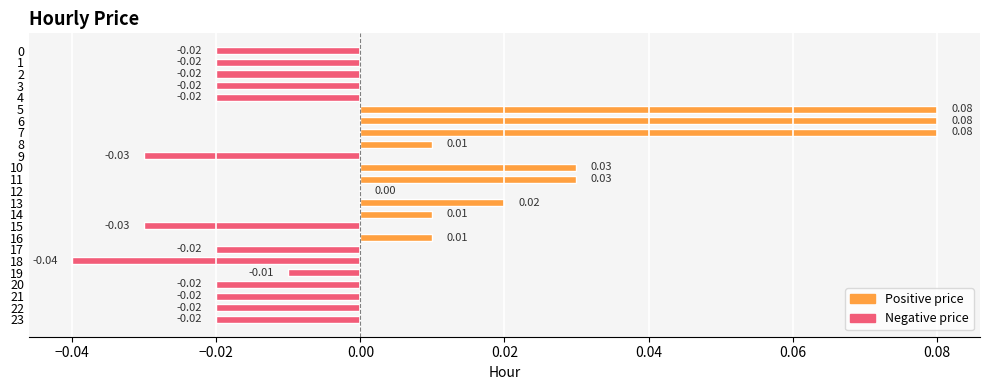

Count the number of categories in the chart.

24